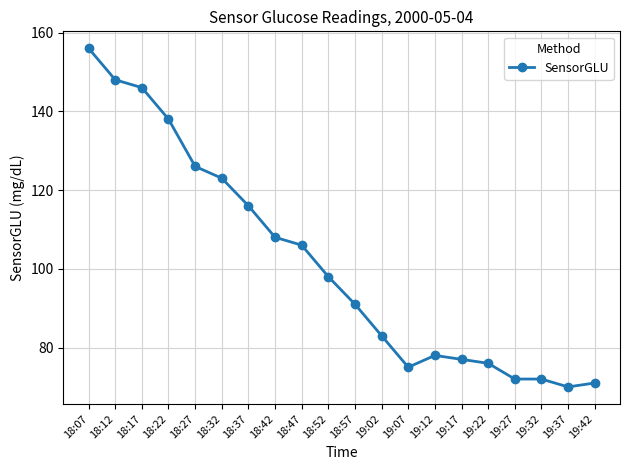

What is the difference between the maximum and second lowest values?

85